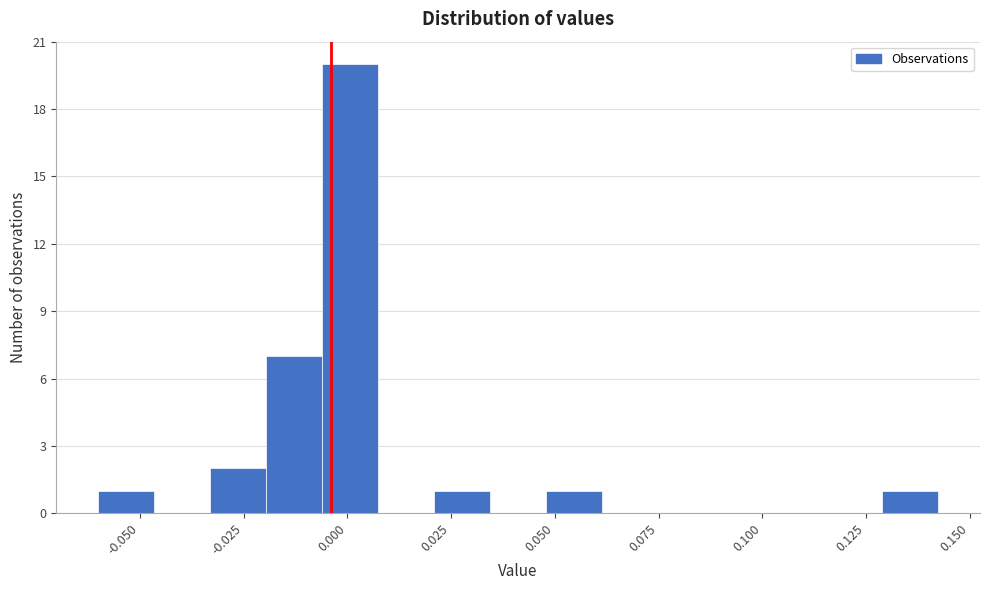

Around what value on the x-axis is the tallest bar? Give the approximate position of its centre, as read against the axis.

0.000